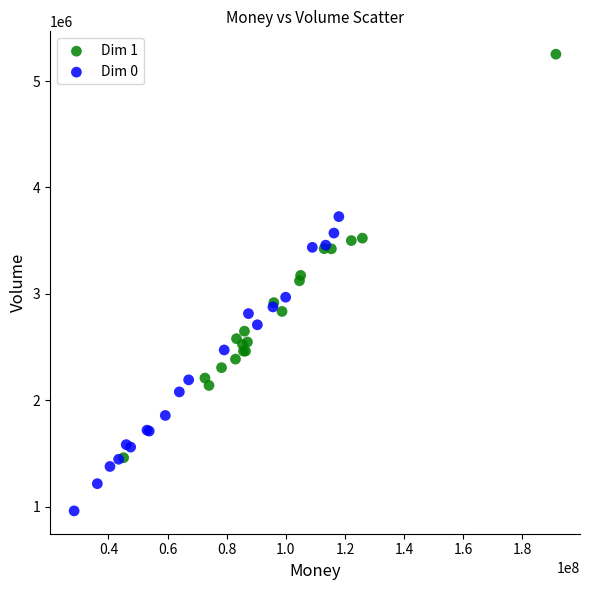

Which series has the widest spread of Y values?

Dim 1